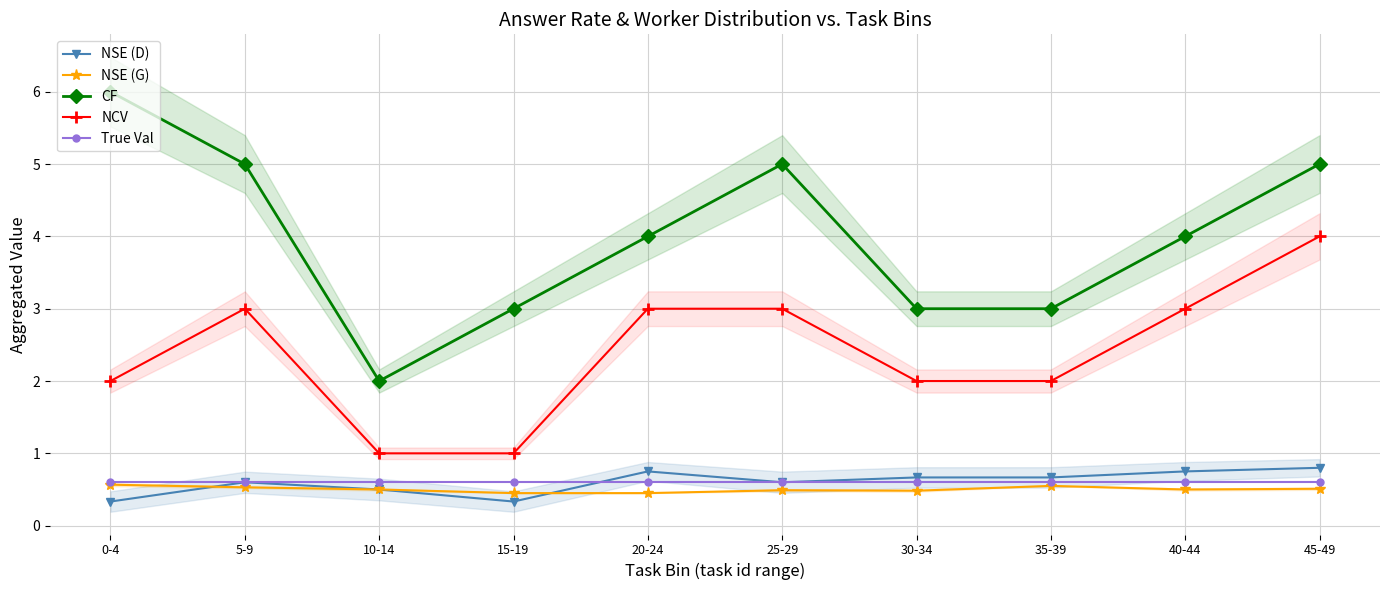

Rank the series at 45-49 from highest to lowest value.

CF, NCV, NSE (D), True Val, NSE (G)